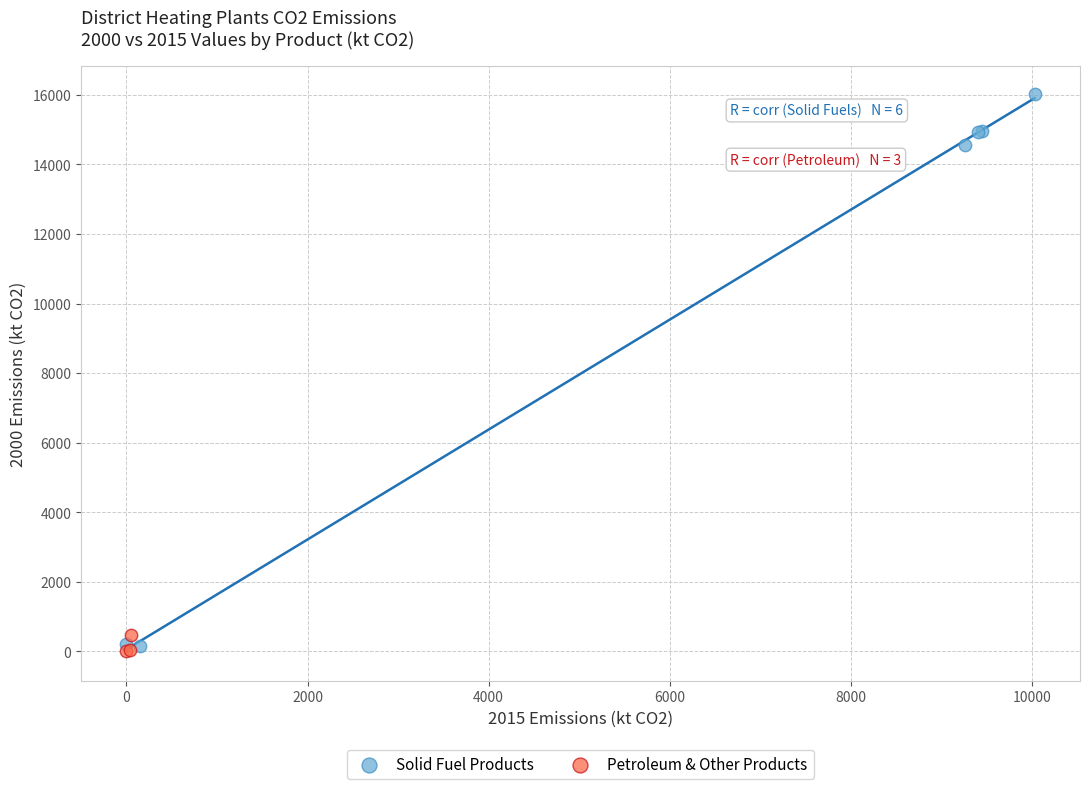

Which series has the widest spread of Y values?

Solid Fuel Products